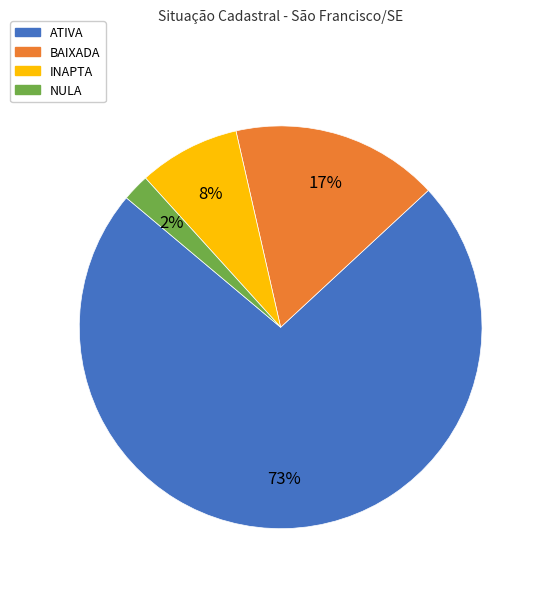

To the nearest percent, what is the combined percentage of ATIVA and INAPTA?

81%